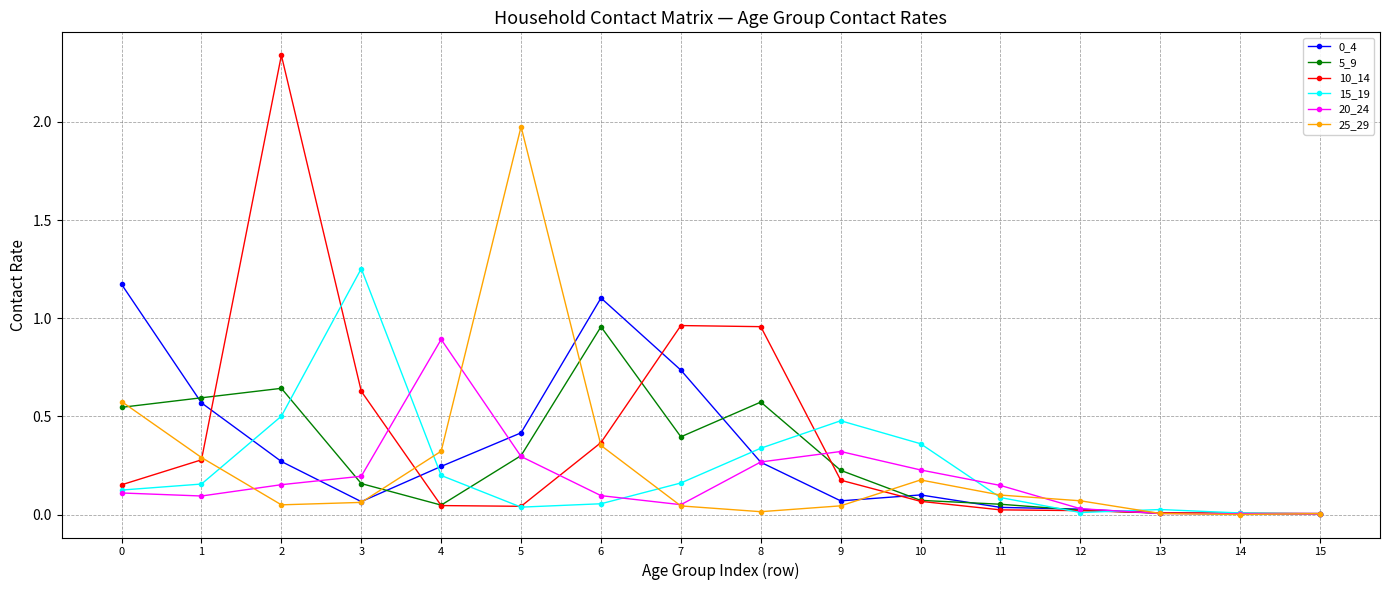

How many lines are shown in the chart?

6